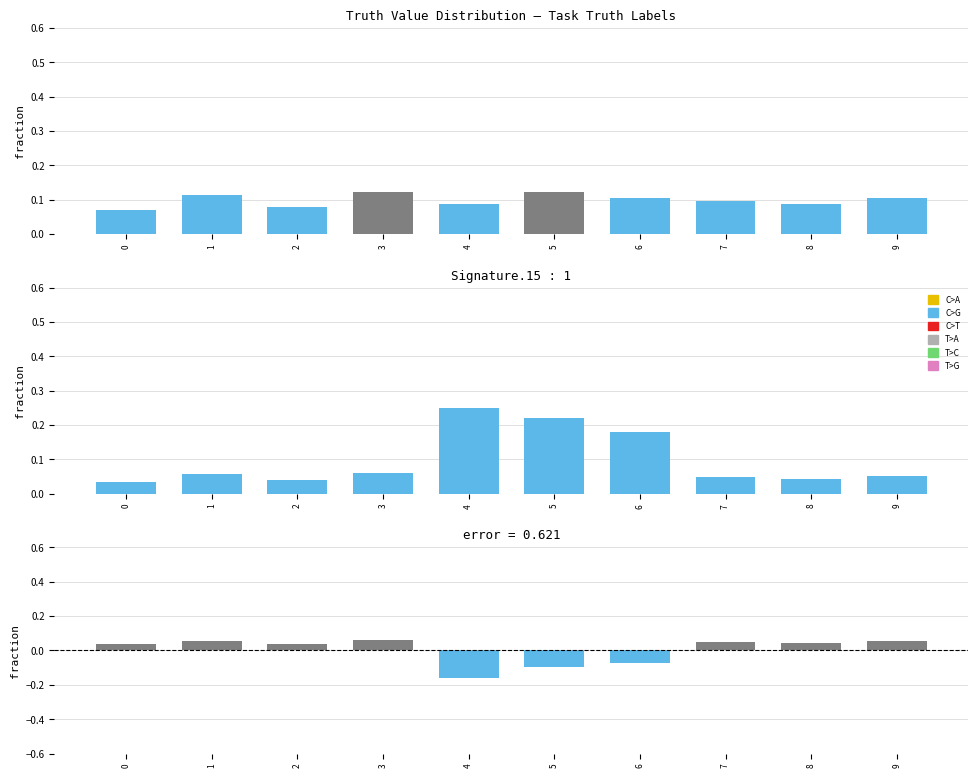

List the series in order of their overall mean, highest first.

Truth Distribution, Signature.15